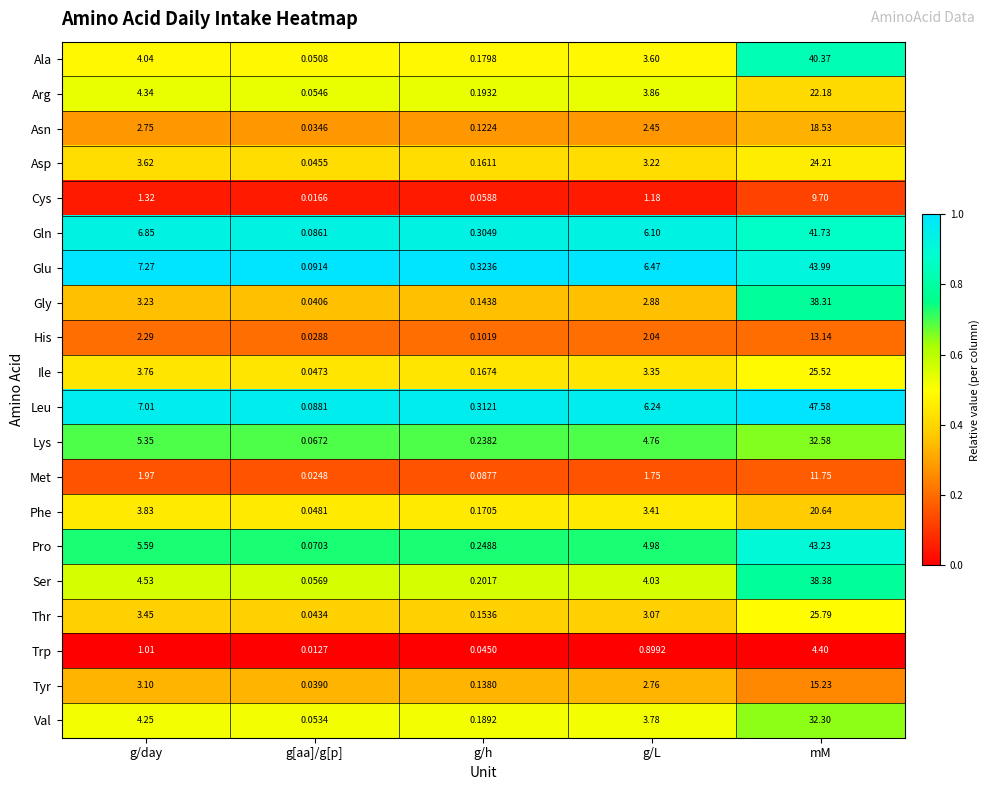

At which category is the sum across all series the highest?

mM